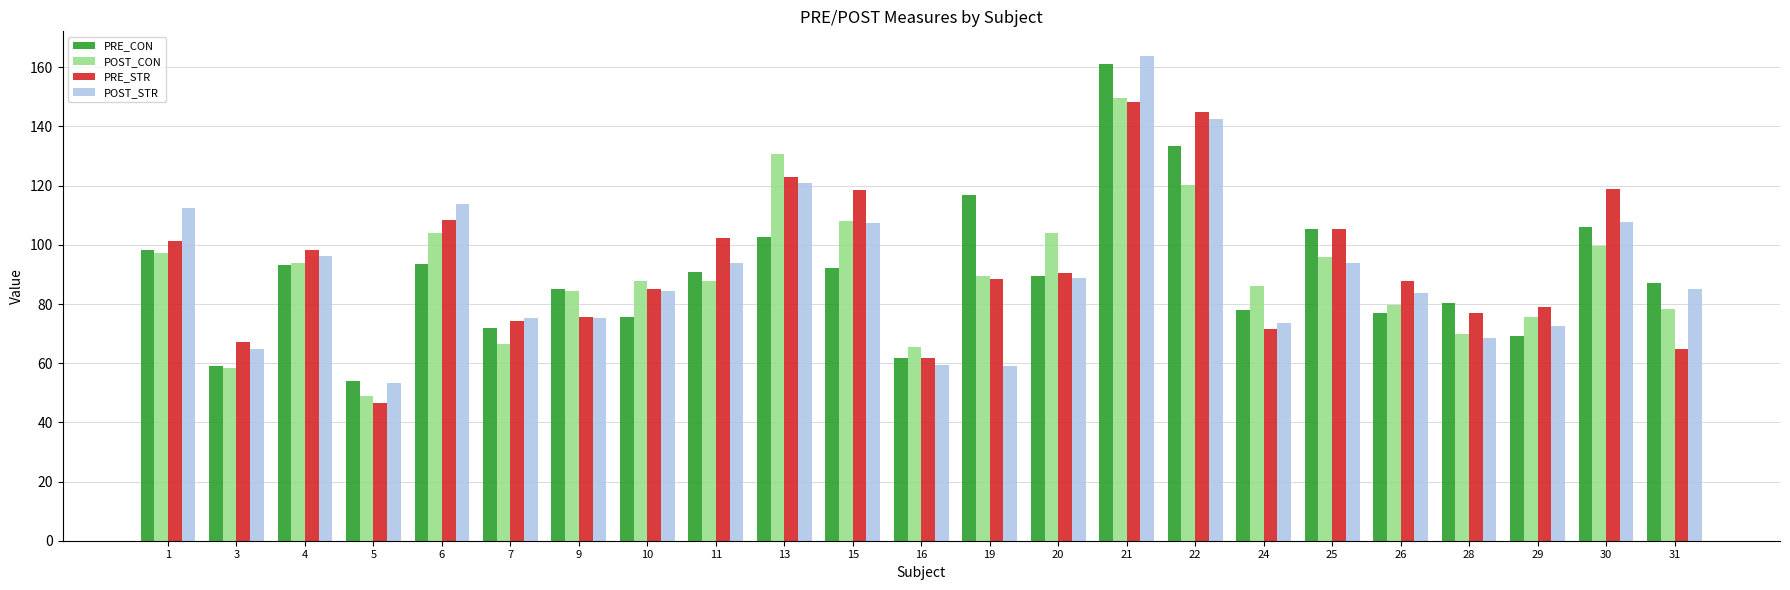

What is the maximum value shown in the chart?

164.0